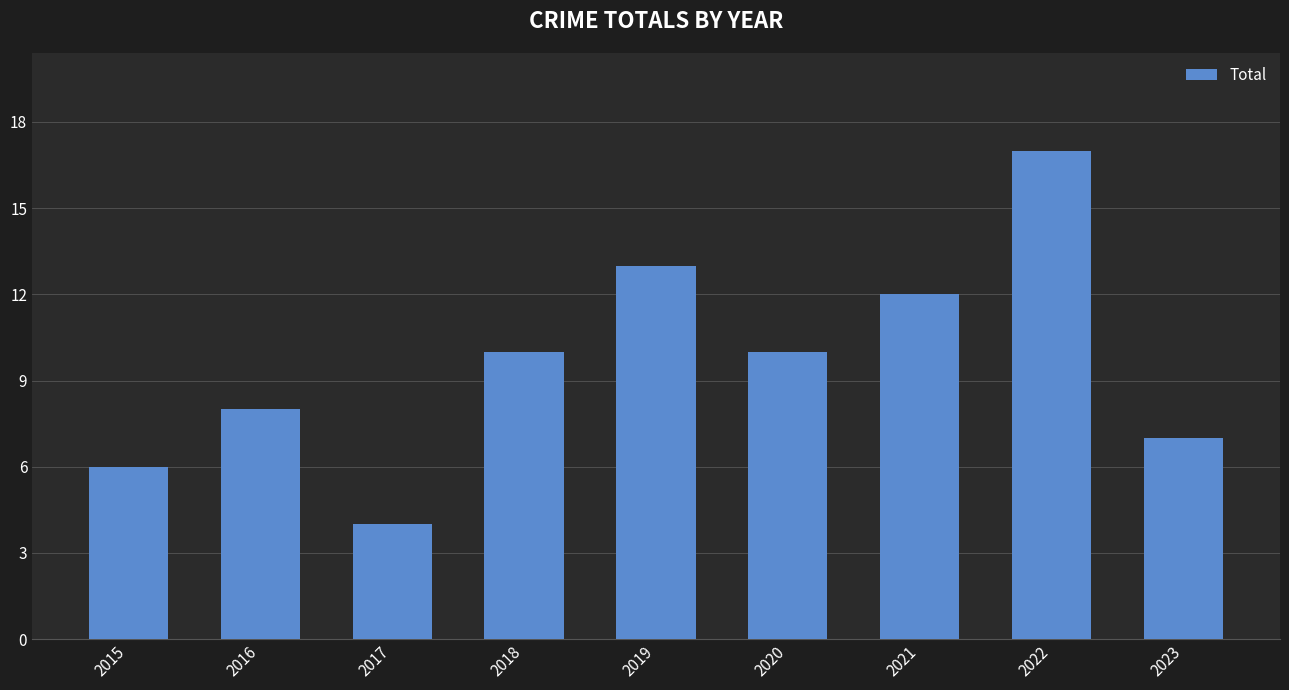

Are the bars horizontal?

No